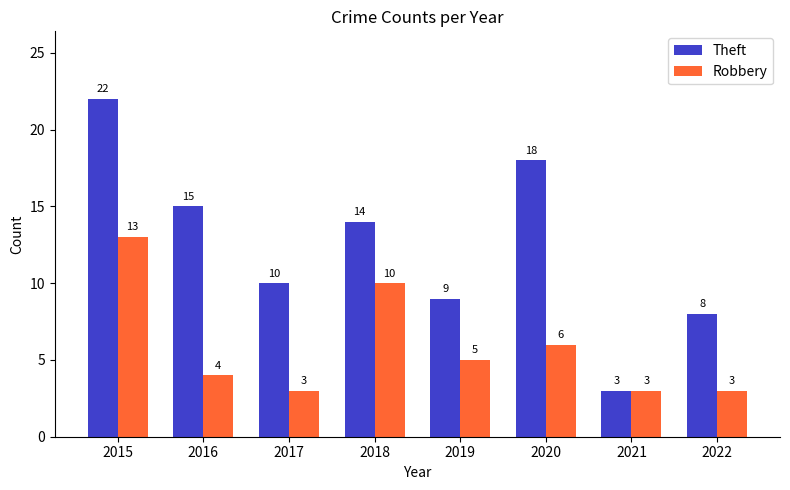

Reading left to right, transcribe all the data shown in this chart.

Theft: 2015=22	2016=15	2017=10	2018=14	2019=9	2020=18	2021=3	2022=8
Robbery: 2015=13	2016=4	2017=3	2018=10	2019=5	2020=6	2021=3	2022=3